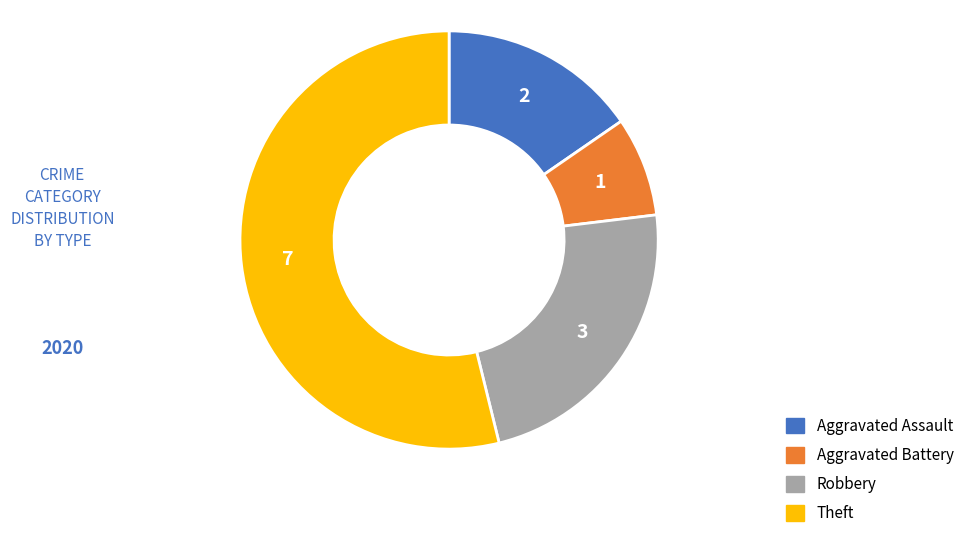

Do Aggravated Assault and Theft together represent more than half of the pie?

Yes